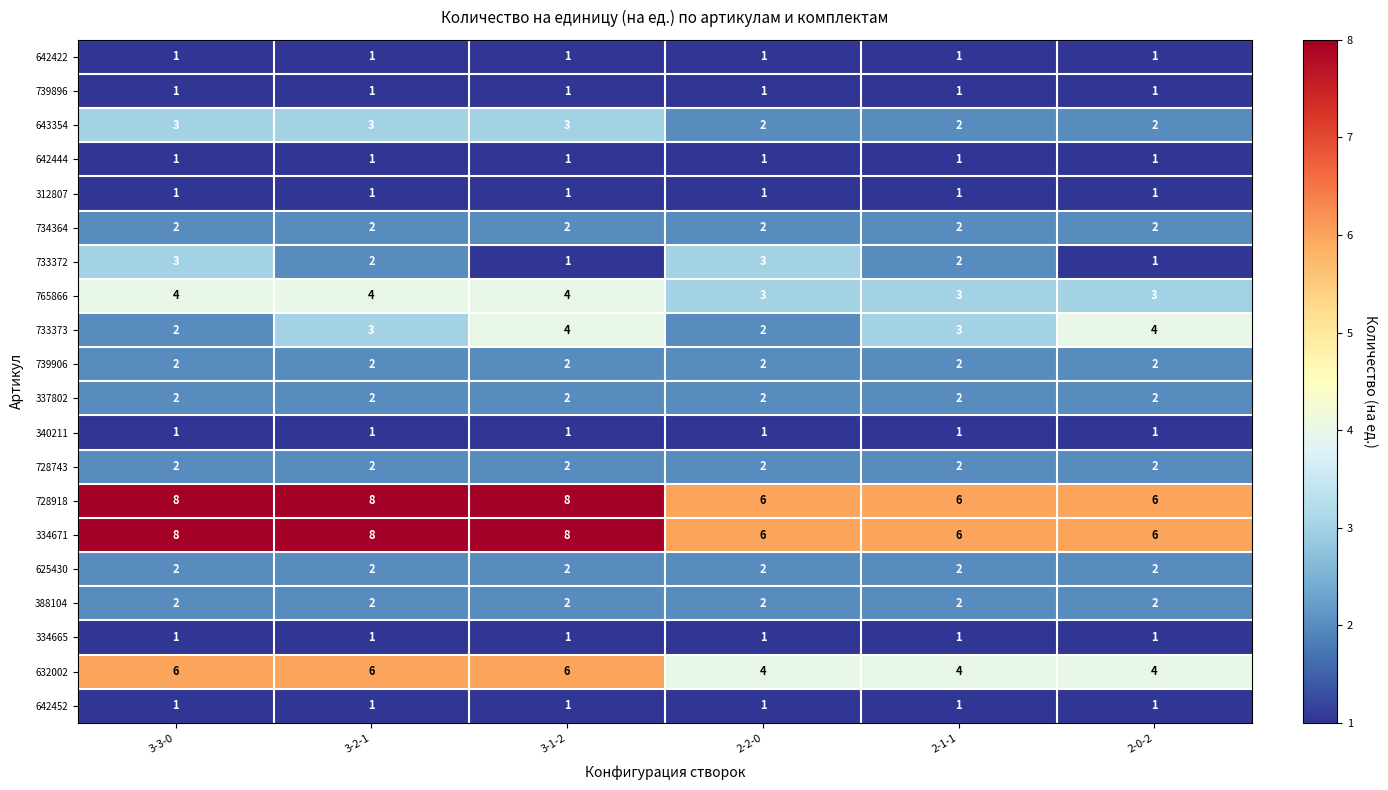

What is the spread (max minus min) of values at 3-1-2?

7